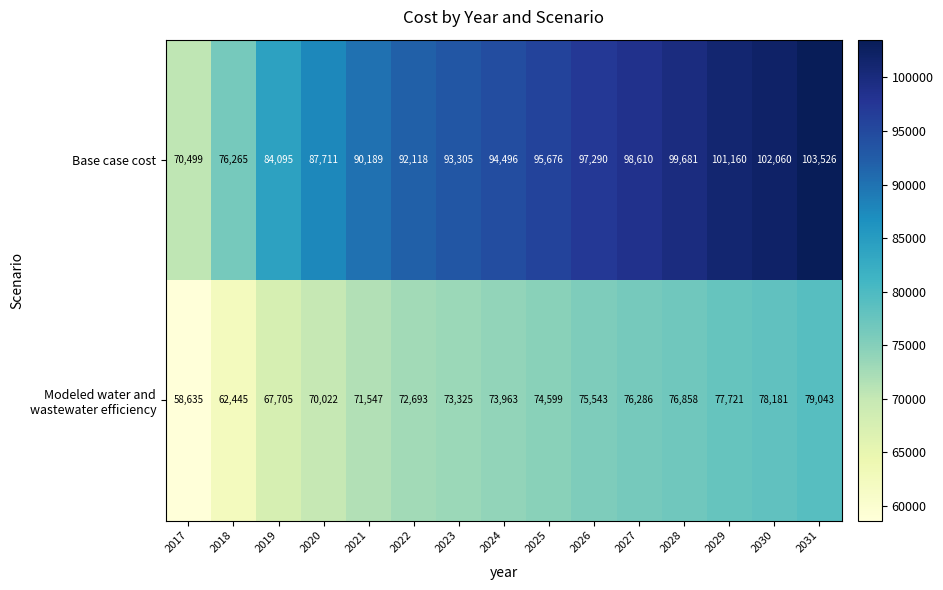

What is the difference between the maximum and minimum values in the Base case cost series?

33027